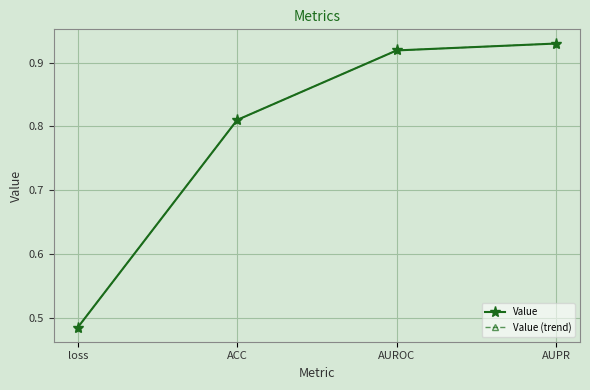

What is the value of the Value point at the 2nd from the left?

0.8